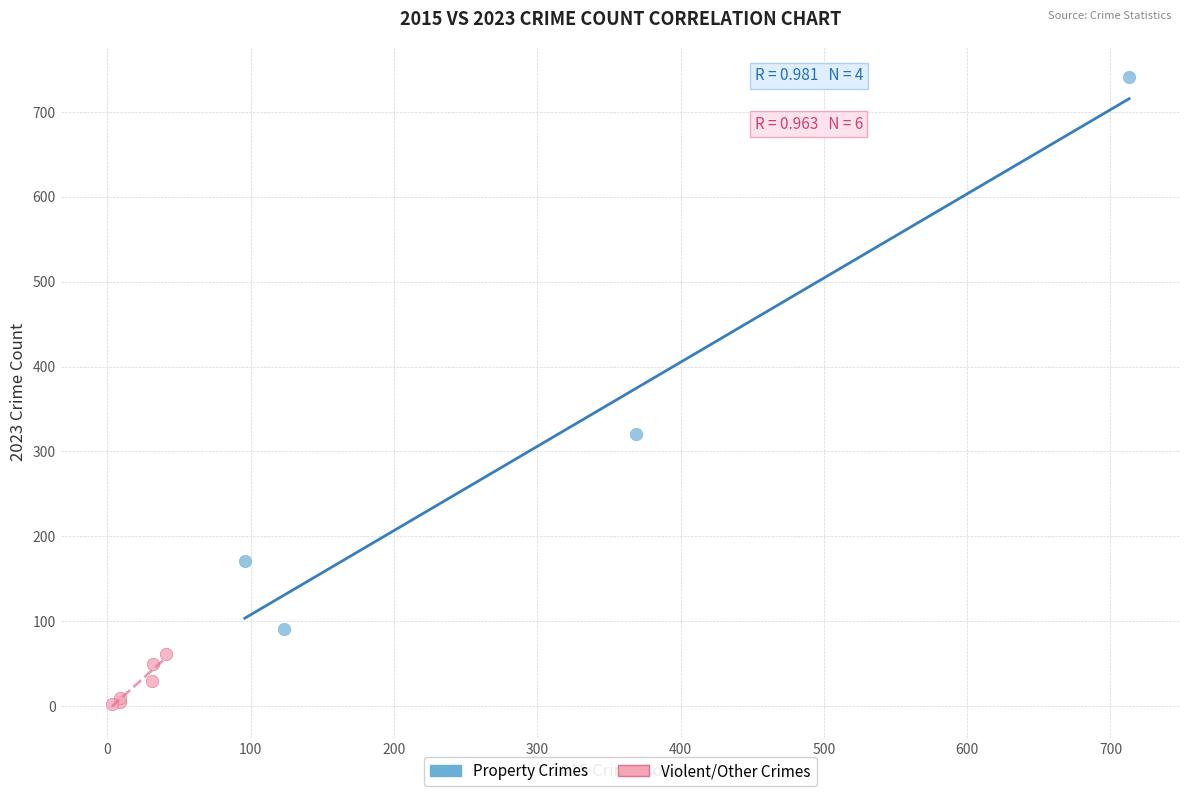

Which series reaches the maximum Y coordinate?

Property Crimes